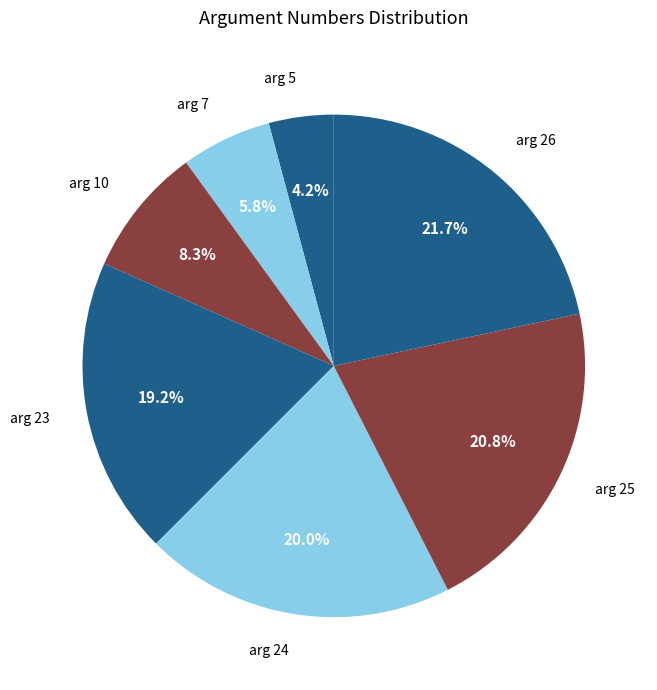

Rank the categories by value from lowest to highest.

arg 5, arg 7, arg 10, arg 23, arg 24, arg 25, arg 26